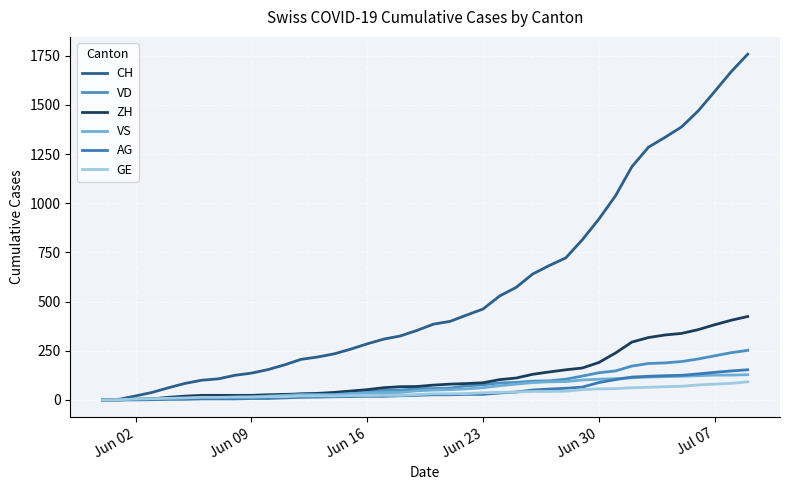

How many lines are shown in the chart?

6